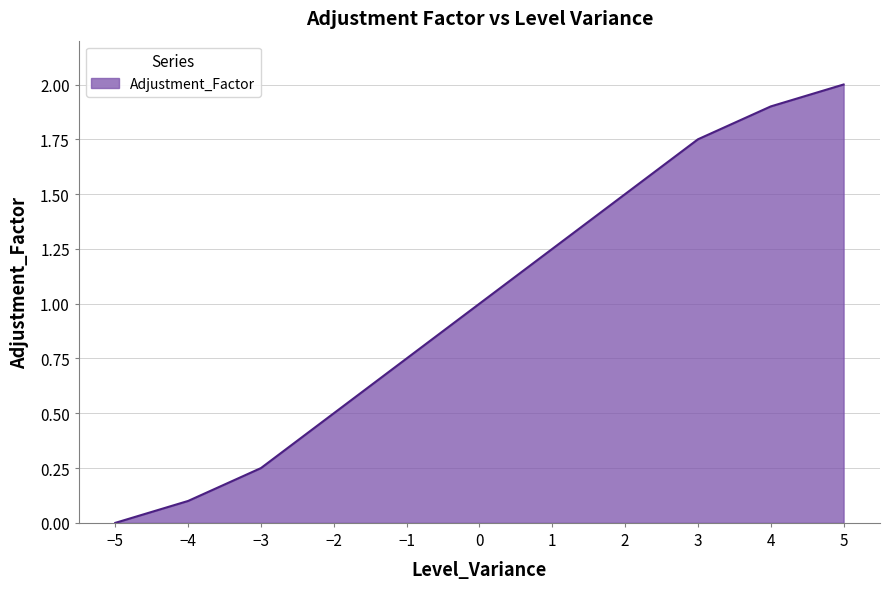

The chart shows a value of 1.8 at 0. True or false?

False